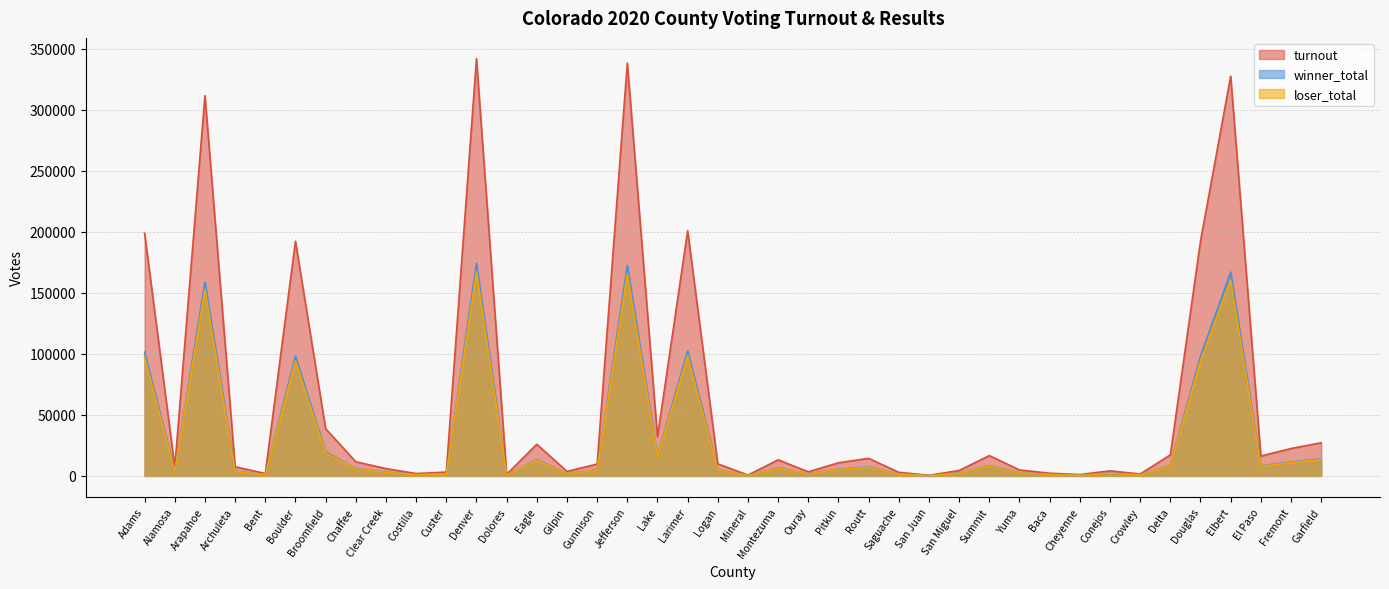

What are all the series names shown in the legend?

turnout, winner_total, loser_total